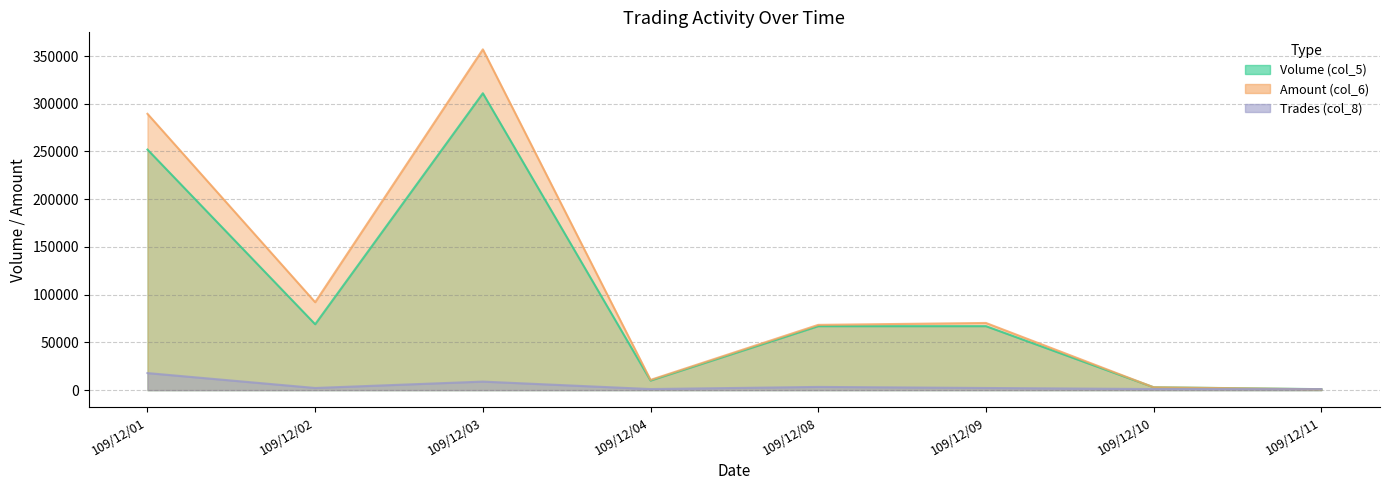

Between 109/12/08 and 109/12/04, which is larger?

109/12/08